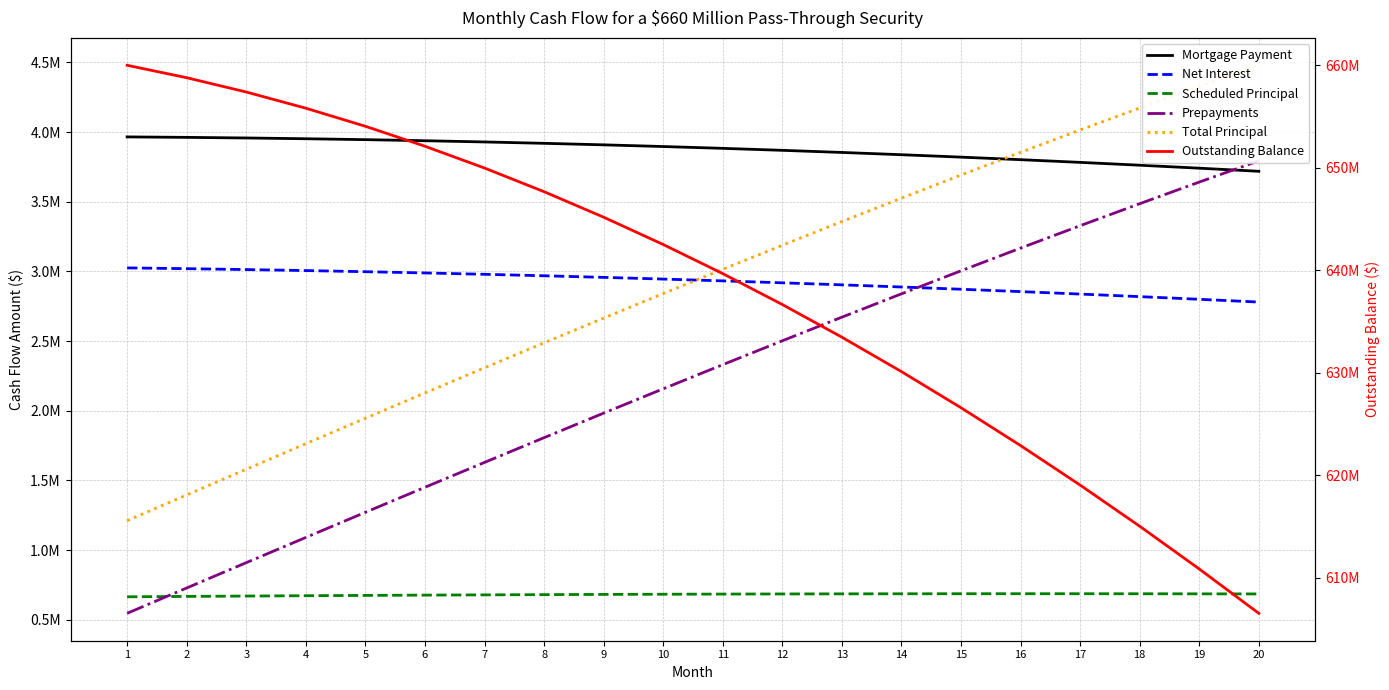

At which category does the chart reach its minimum across all series?

1